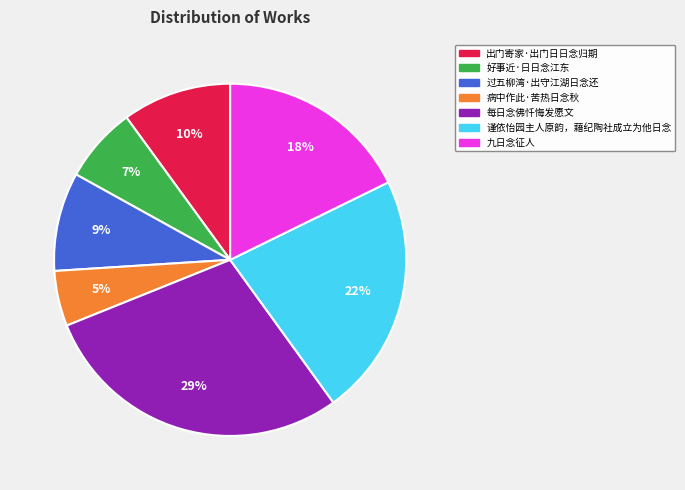

What percentage is the 好事近·日日念江东 slice, to the nearest percent?

7%